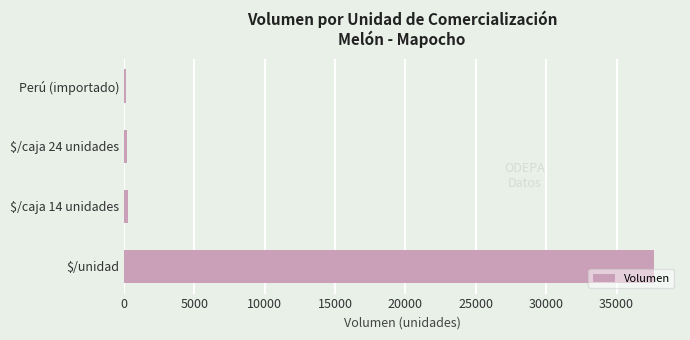

What is the maximum value shown in the chart?

37630